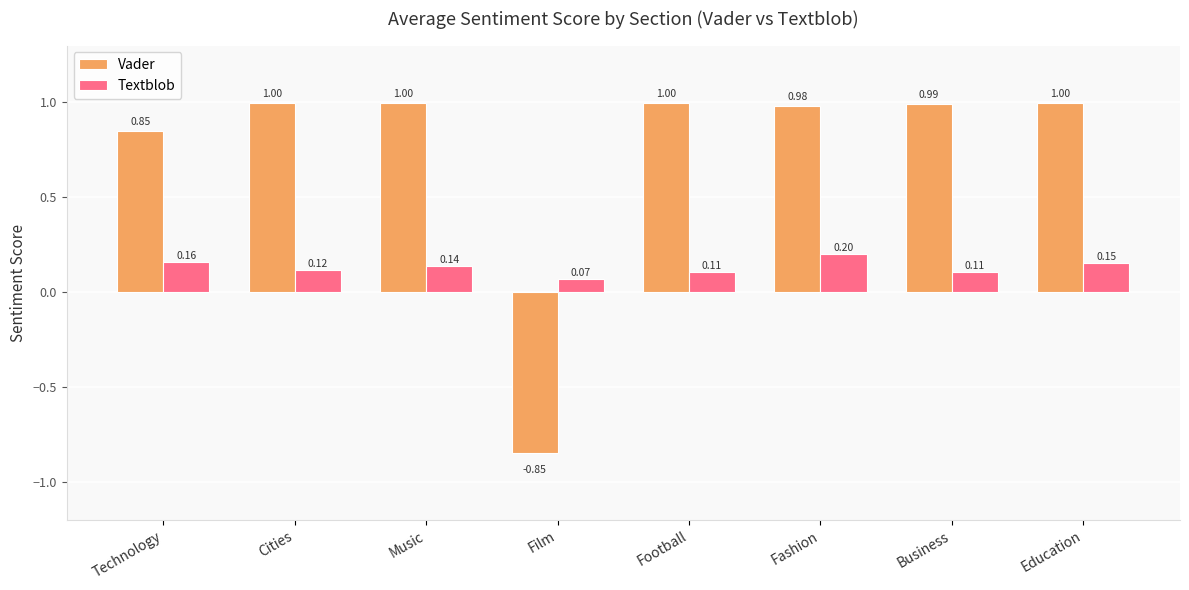

What is the label of the 4th bar from the right?

Football